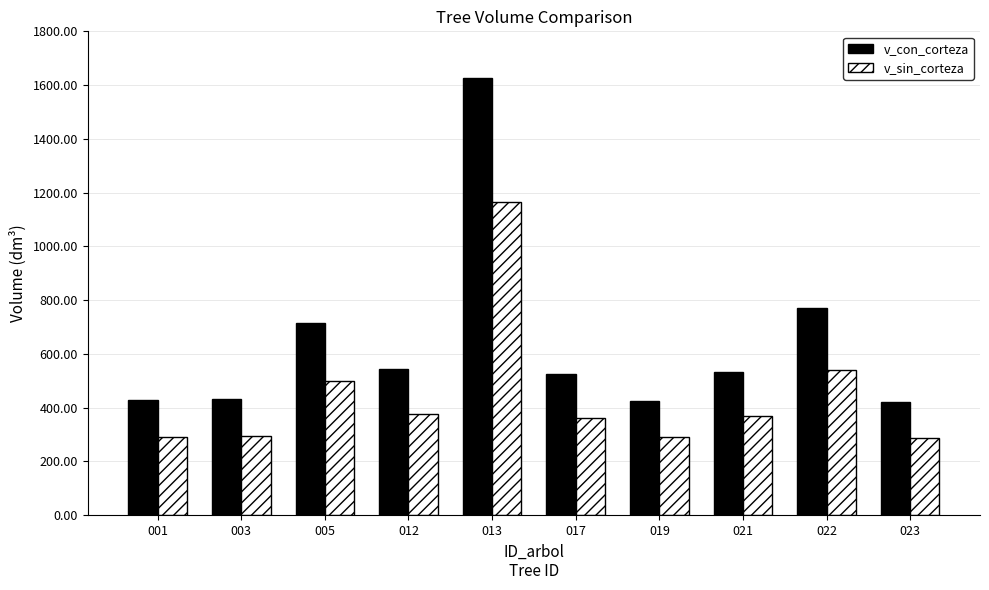

What is the minimum value for v_con_corteza?

419.1